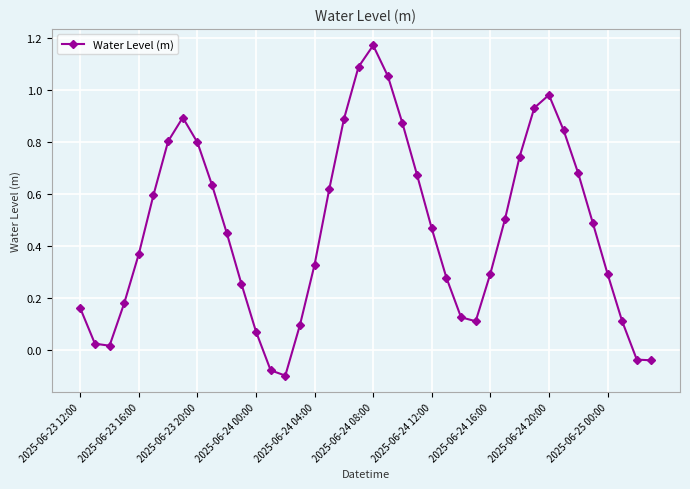

How many values are below zero?

4